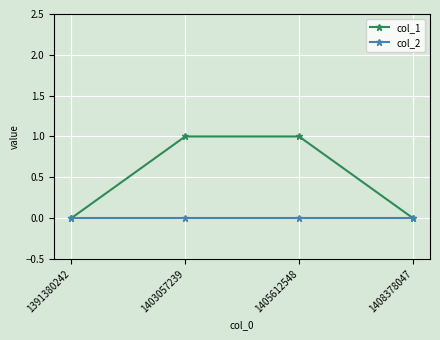

Rank the series at 1405612548 from highest to lowest value.

col_1, col_2